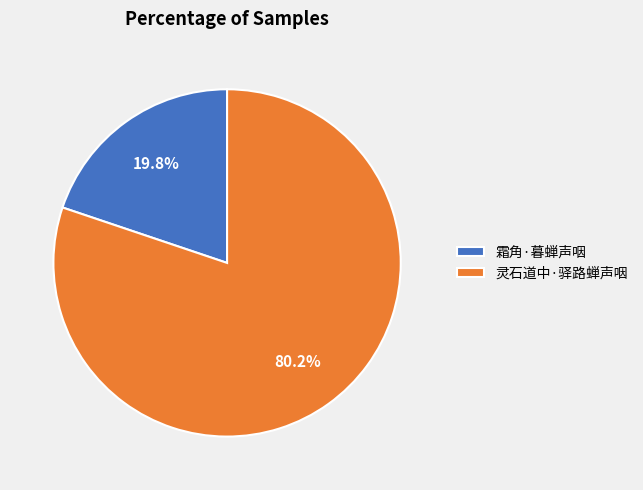

Is it true that 霜角·暮蝉声咽 is 8% of the pie?

False